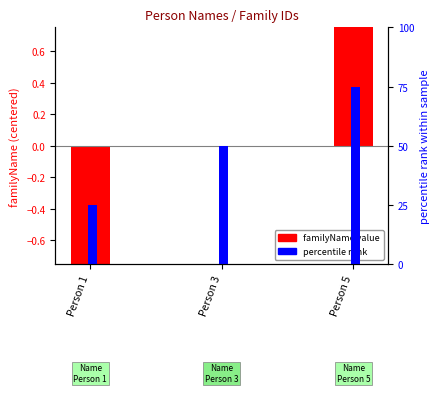

How many data points in familyName (centered) are above 0?

1